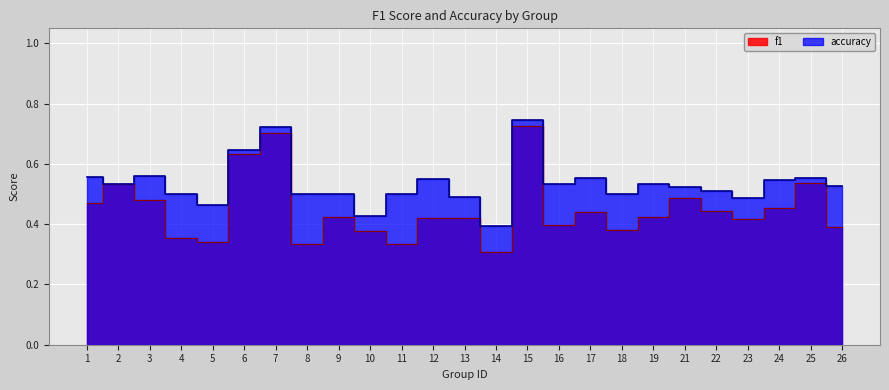

Between 17 and 15, which is larger?

15